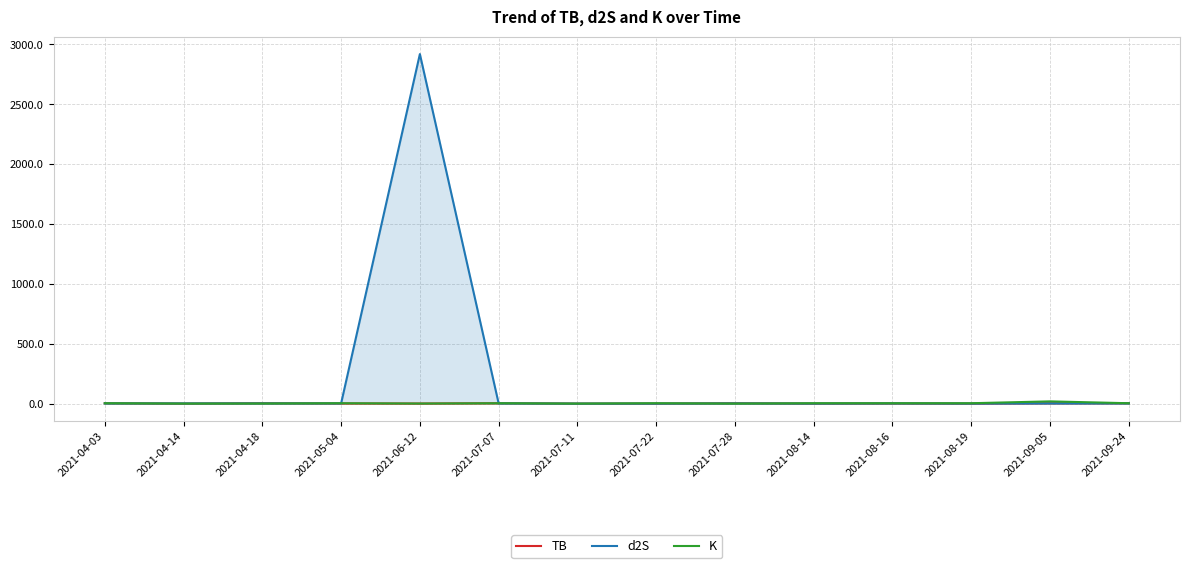

Count the number of data series in this chart.

3